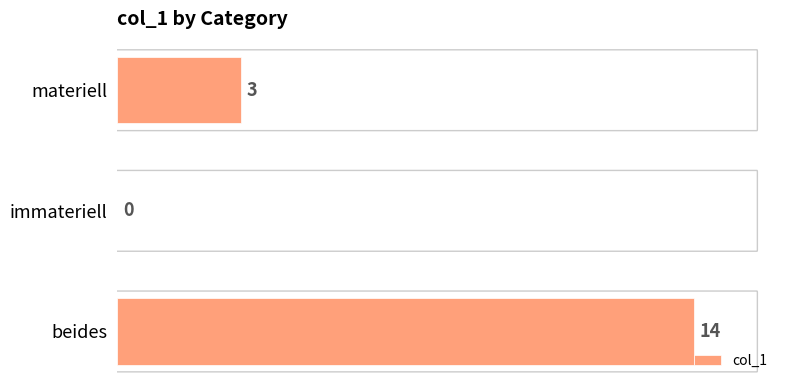

The chart shows a value of 3 at materiell. True or false?

True